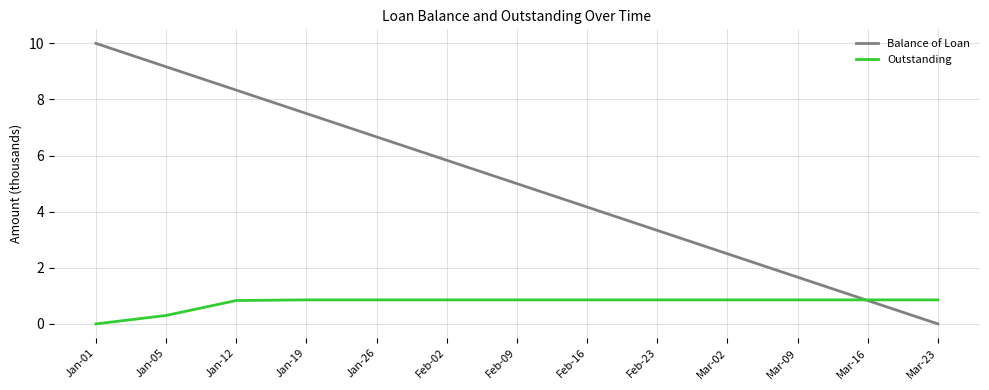

What is the average value of the Outstanding series?

0.7